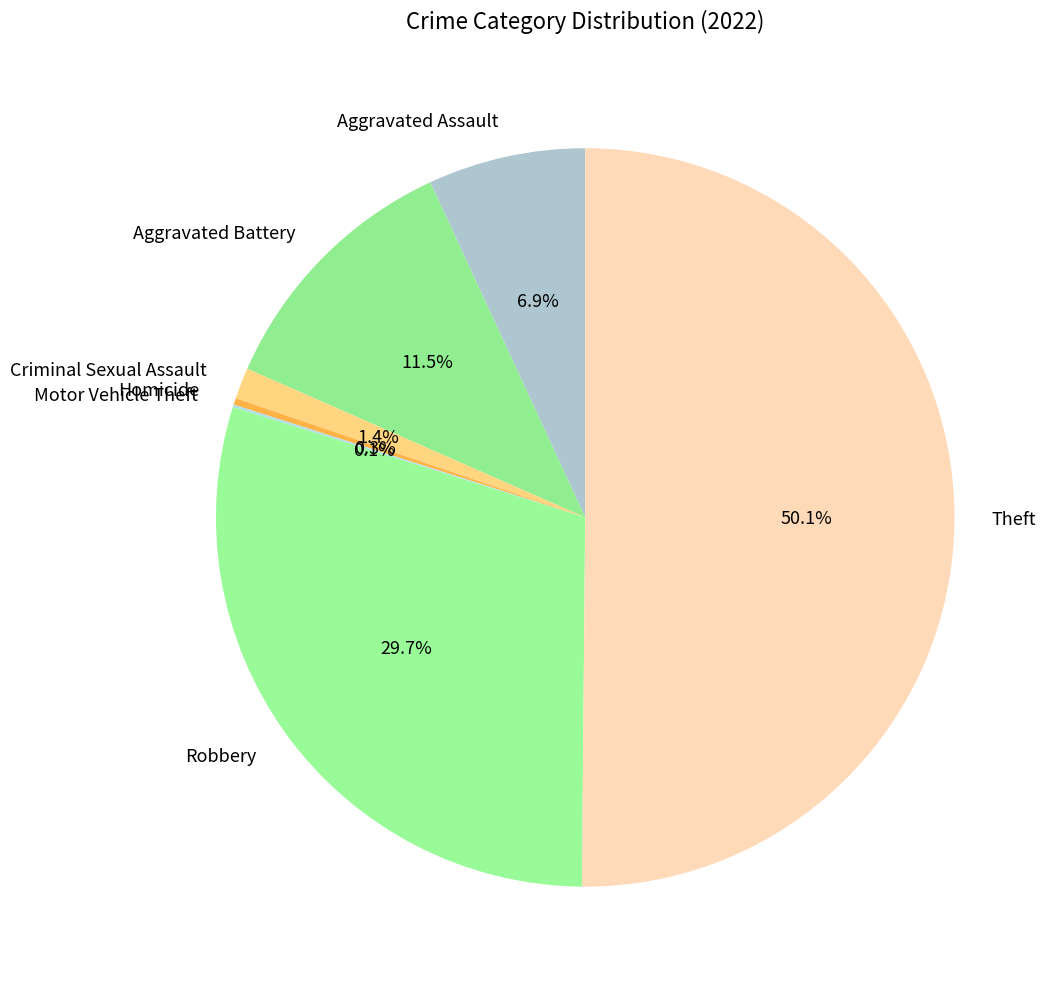

Which has a higher value, Aggravated Battery or Theft?

Theft